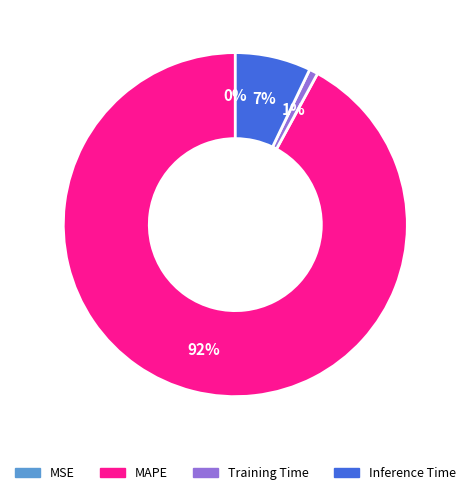

Which slice represents more than half of the pie?

MAPE